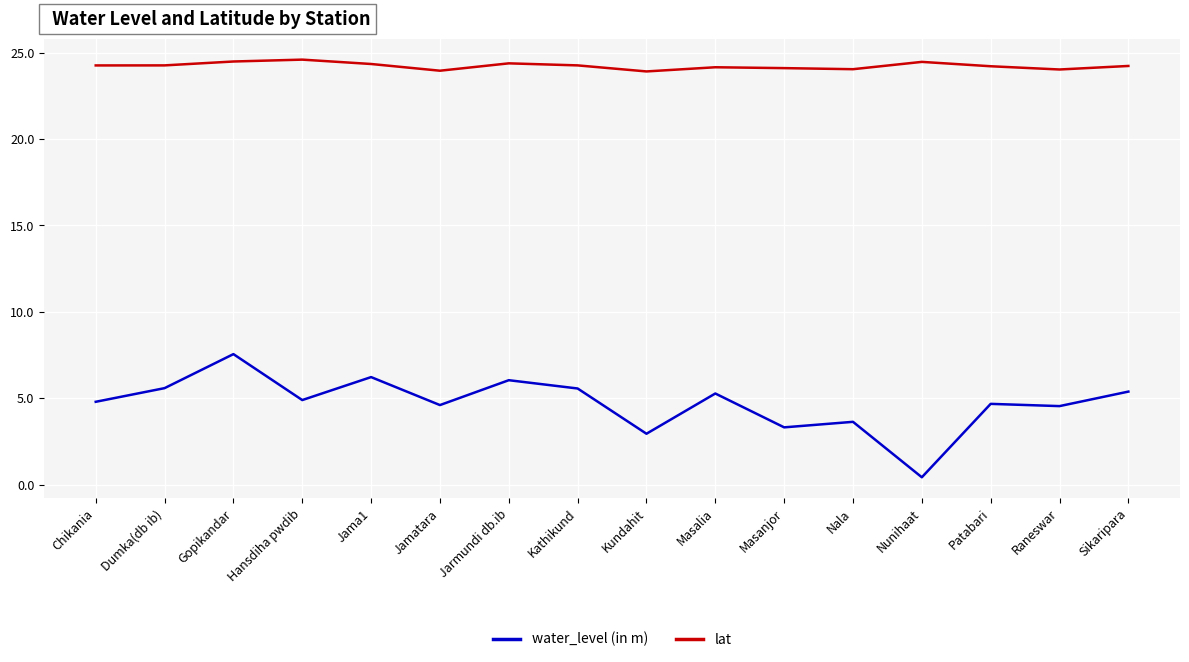

Does the chart have visible grid lines?

Yes